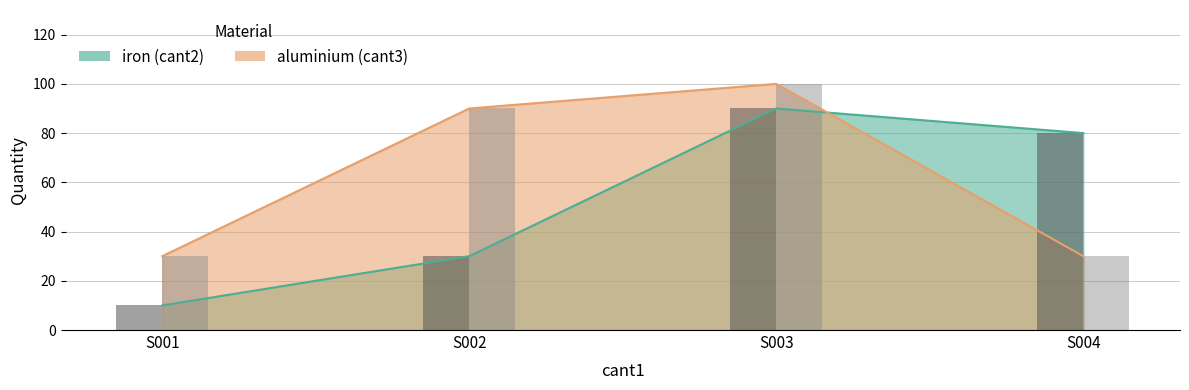

What value does the iron (cant2) series have at S002, to the nearest 10?

30